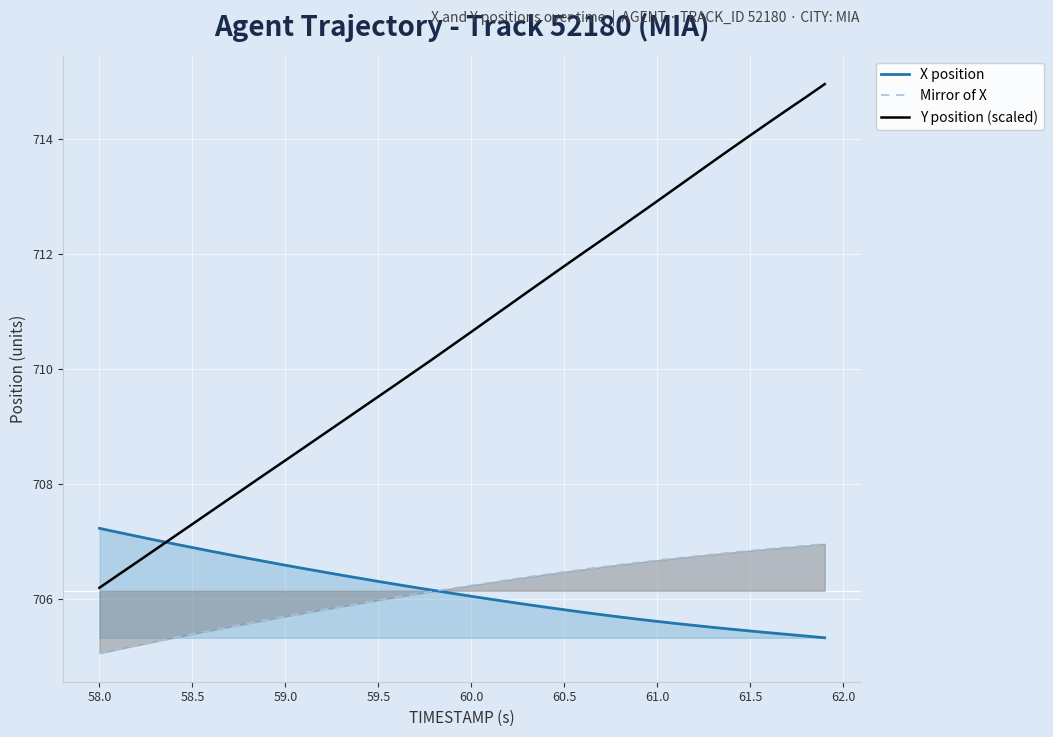

True or false: Y position (scaled) has more than 2 points higher than both neighbors.

False